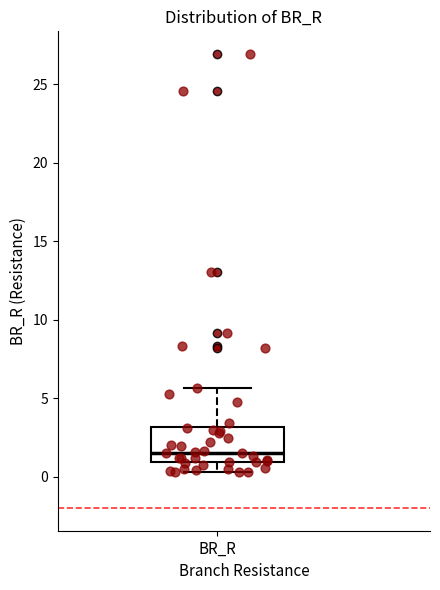

Where does the upper whisker of the box for BR_R end on the y-axis? The values are not printed on the chart, so give them approximately, as read against the axis.

5.5